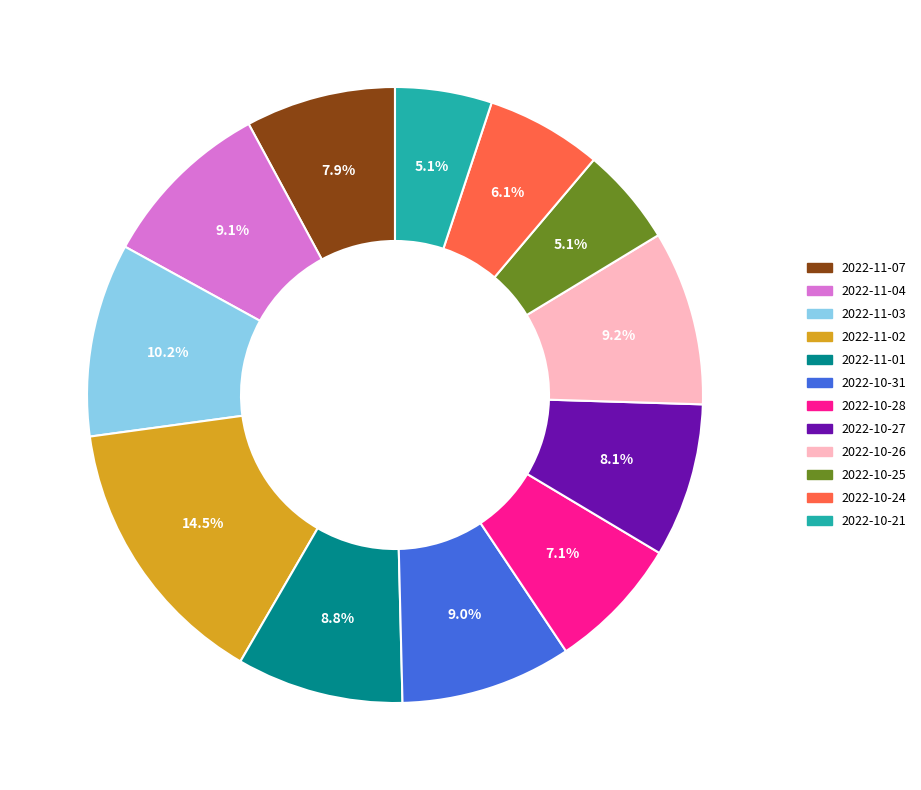

Which slice is the largest?

2022-11-02